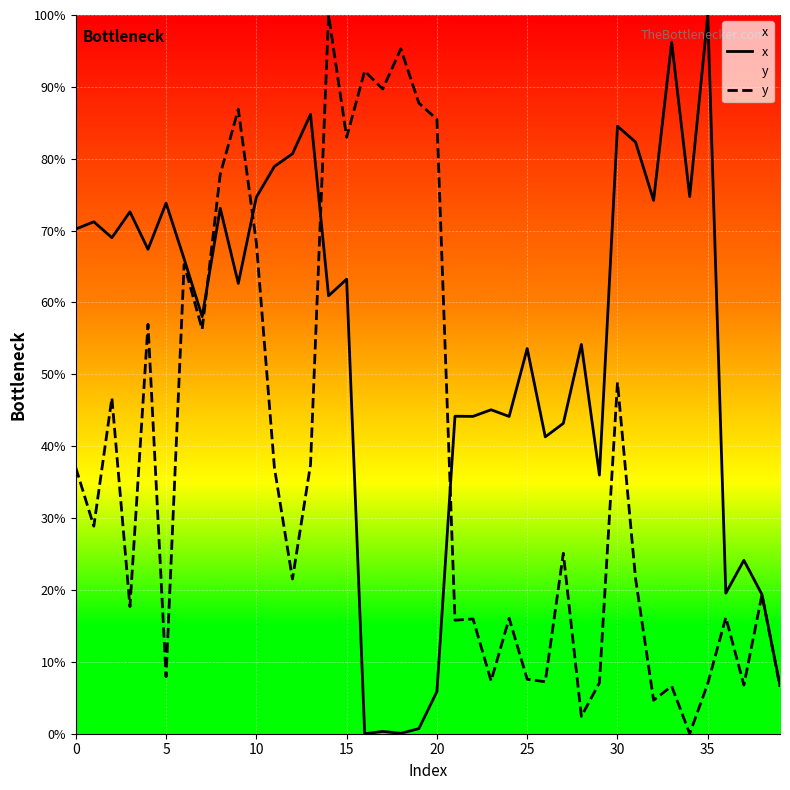

How many lines are shown in the chart?

2